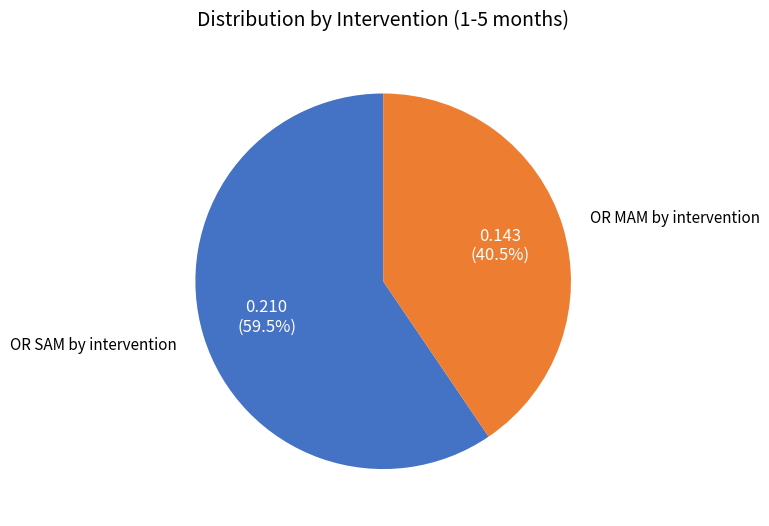

Does any single category account for the majority?

Yes